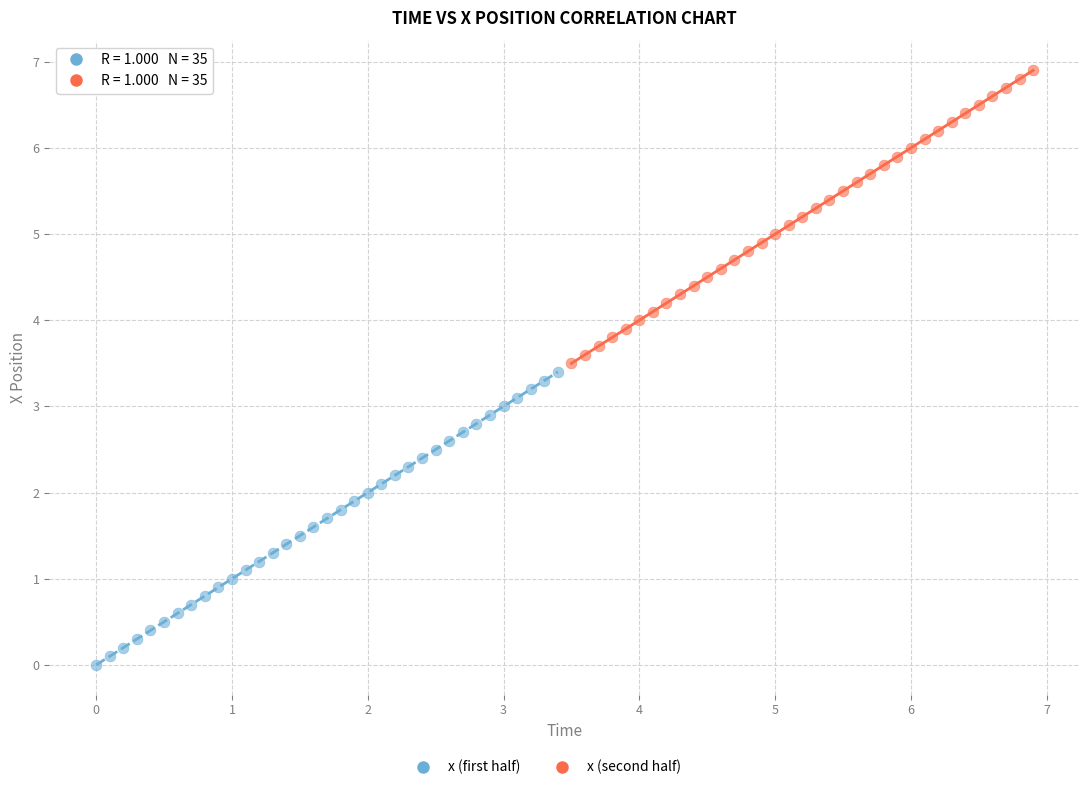

Which series contains the highest Y value?

x (second half)